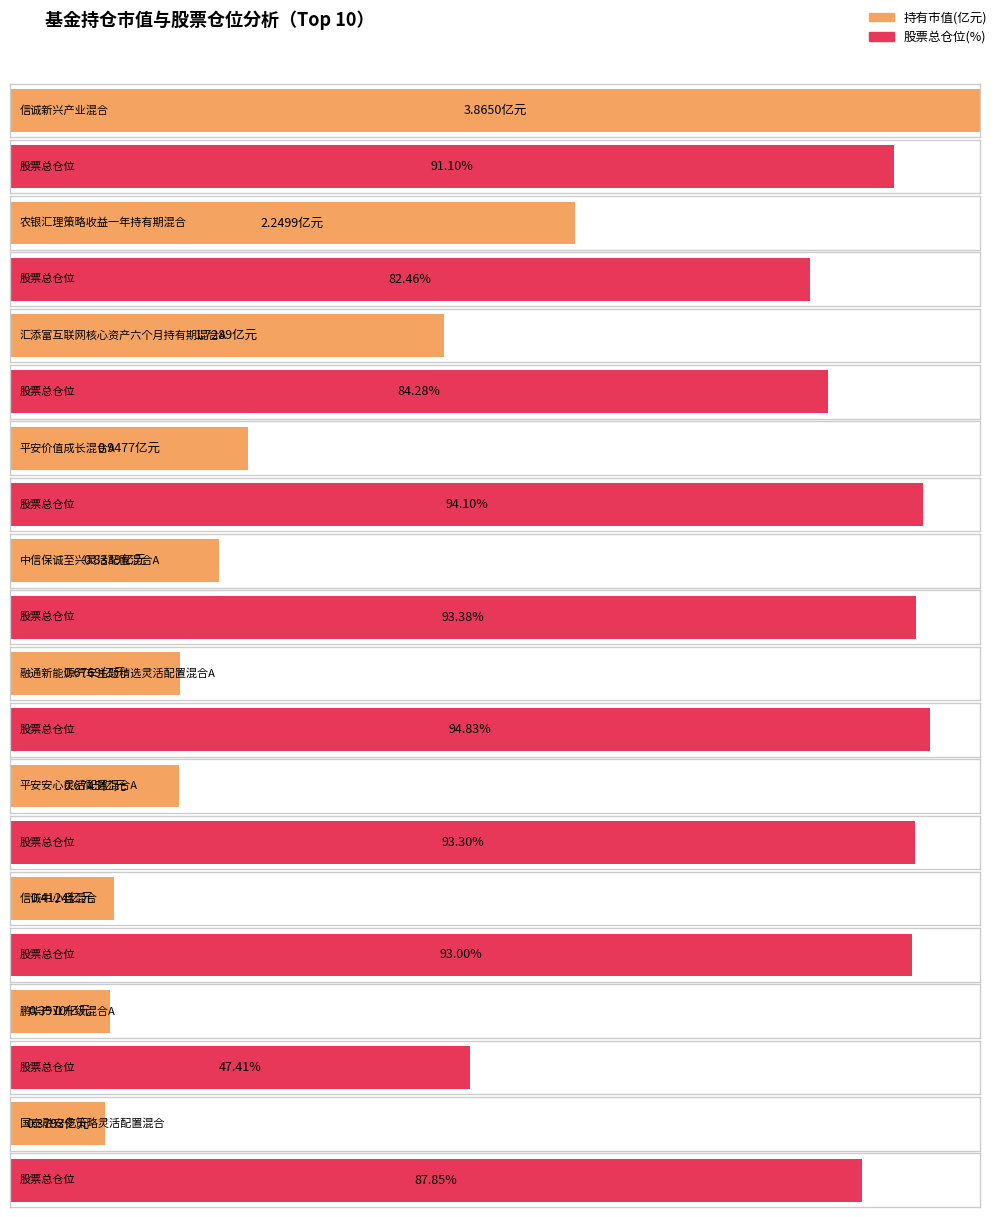

Where is 持有市值(亿元) nearest to the value 2?

农银汇理策略收益一年持有期混合